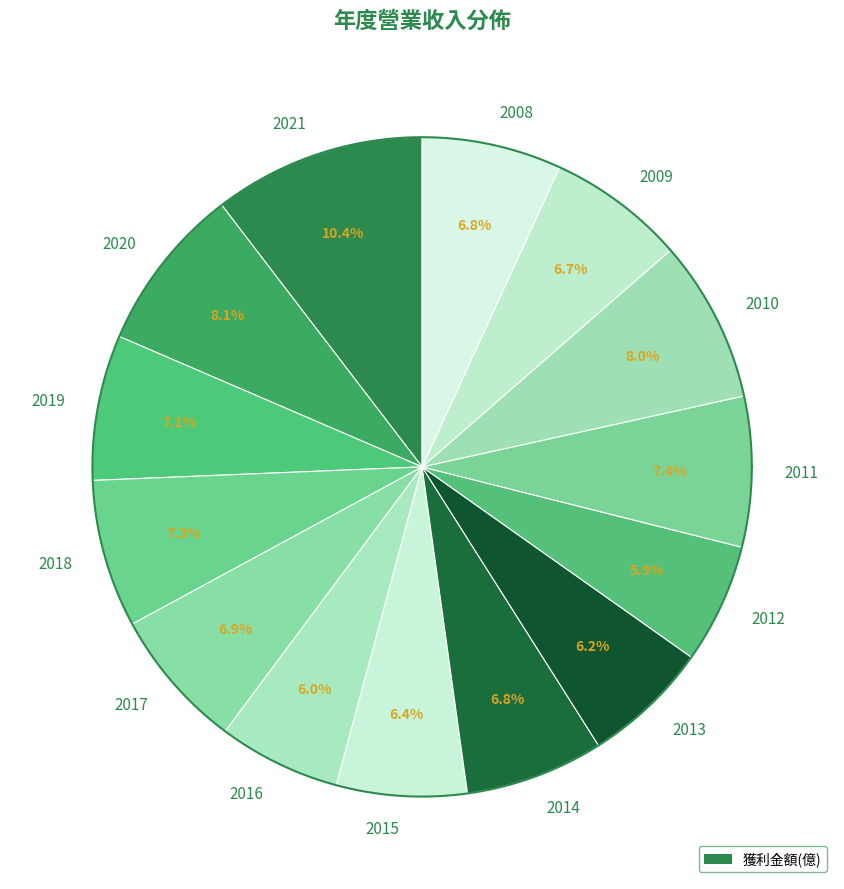

Do 2013 and 2016 together represent more than half of the pie?

No